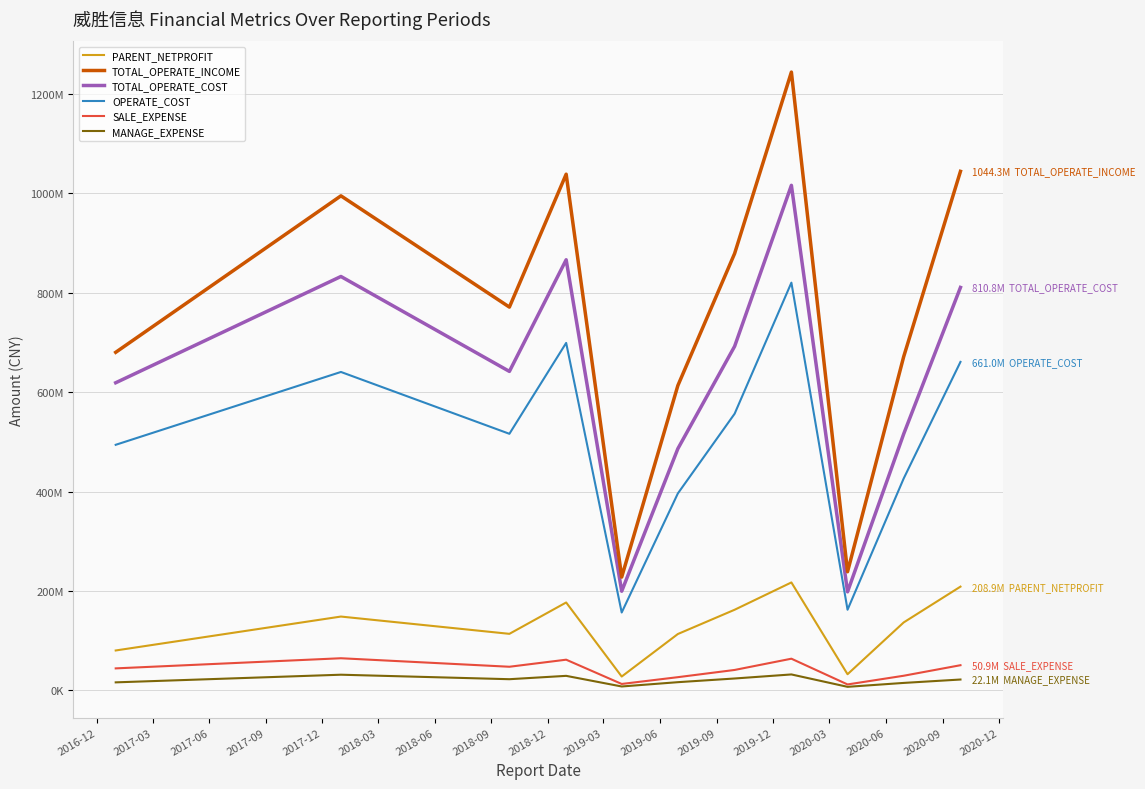

True or false: TOTAL_OPERATE_COST and OPERATE_COST cross at least once.

False